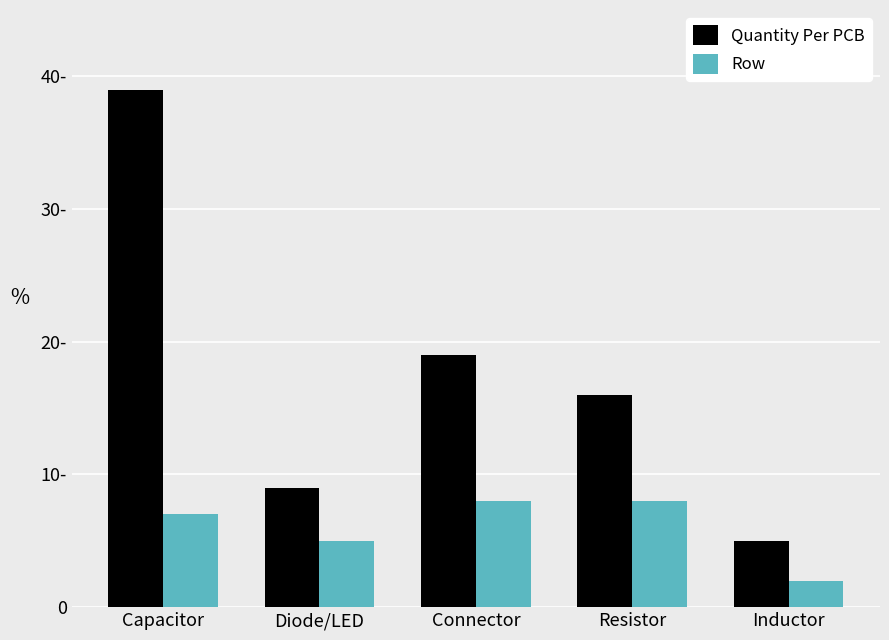

What is the label of the 3rd bar from the left?

Connector